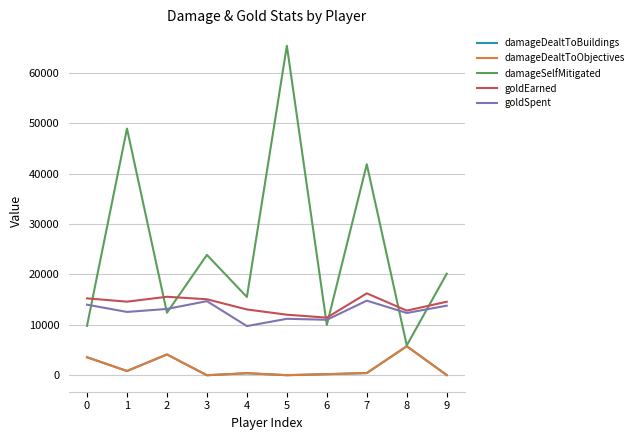

Reading right to left, what are all the values shown in this chart?

damageDealtToBuildings: 9=27	8=5757	7=438	6=214	5=14	4=403	3=0	2=4127	1=841	0=3572
damageDealtToObjectives: 9=27	8=5757	7=438	6=214	5=14	4=403	3=0	2=4127	1=841	0=3572
damageSelfMitigated: 9=20143	8=5923	7=41847	6=9987	5=65347	4=15524	3=23869	2=12404	1=48932	0=9806
goldEarned: 9=14585	8=12819	7=16246	6=11425	5=12012	4=13050	3=15073	2=15565	1=14599	0=15252
goldSpent: 9=13800	8=12350	7=14800	6=11000	5=11200	4=9750	3=14700	2=13150	1=12560	0=14000